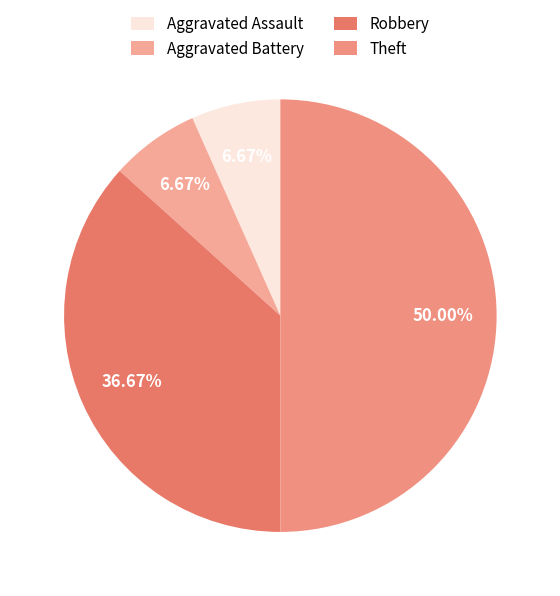

Does any single category account for the majority?

No